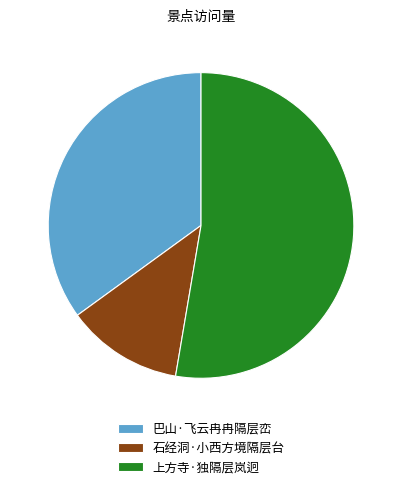

Is the sum of 石经洞·小西方境隔层台 and 巴山·飞云冉冉隔层峦 greater than half?

No